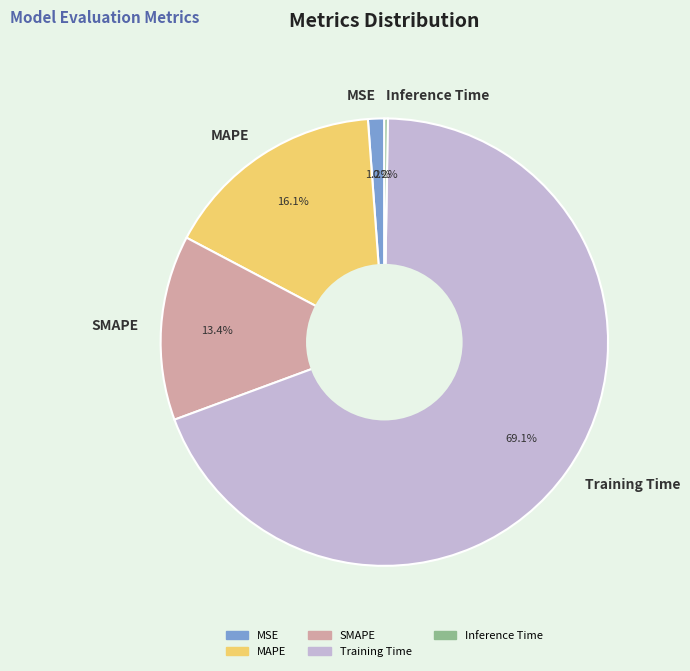

Does any single category account for the majority?

Yes